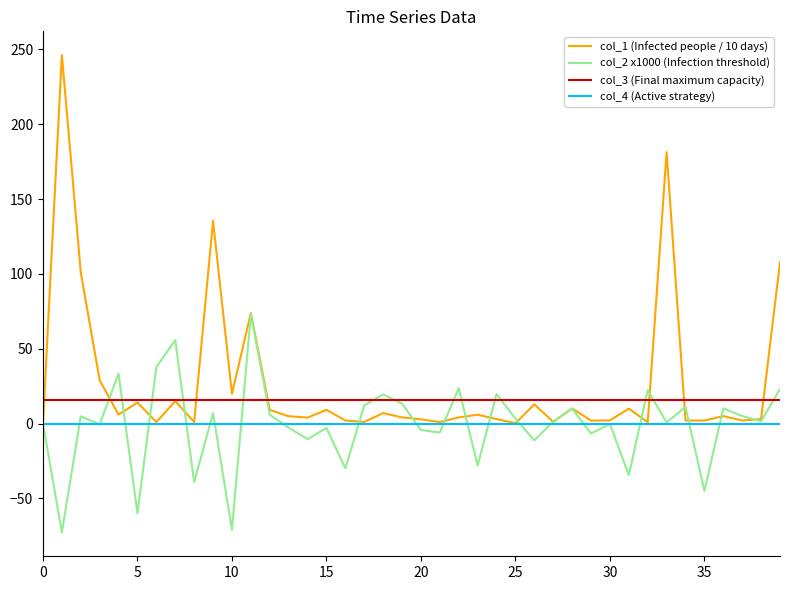

Which series has the widest spread of values?

col_1 (Infected people / 10 days)